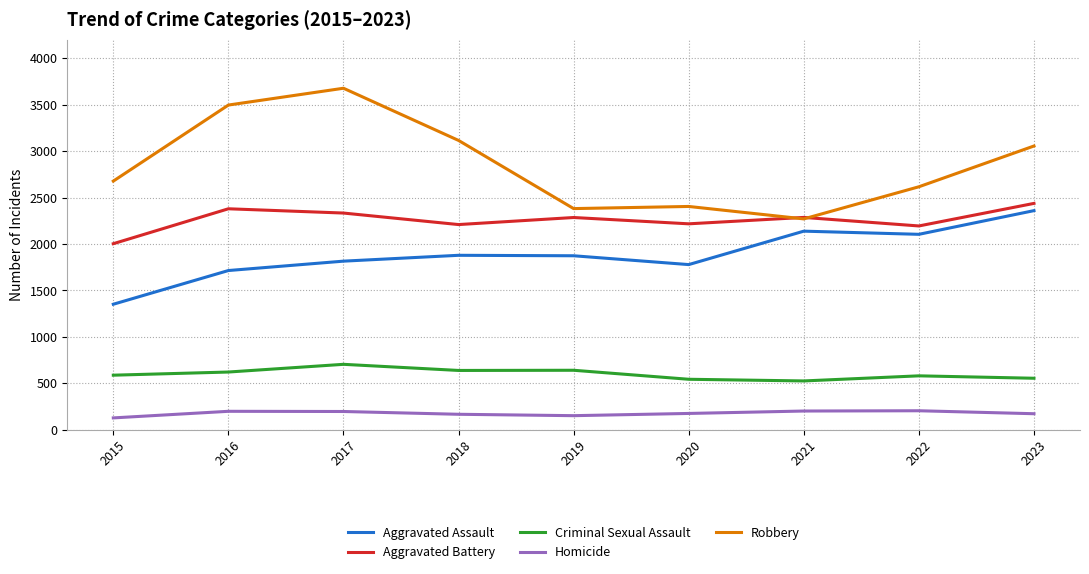

Which series has the widest spread of values?

Robbery